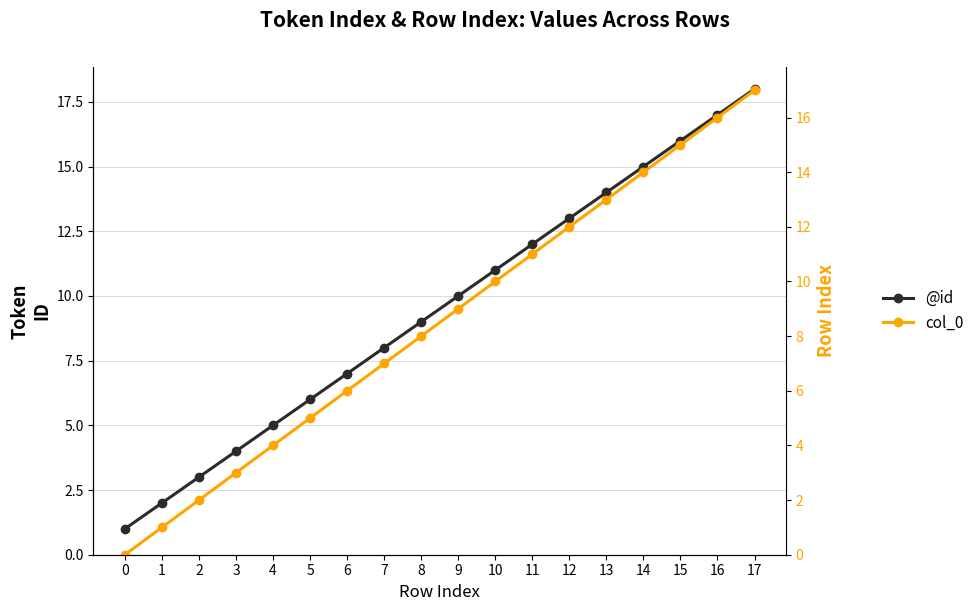

Between 4 and 9, which series saw the biggest shift?

@id